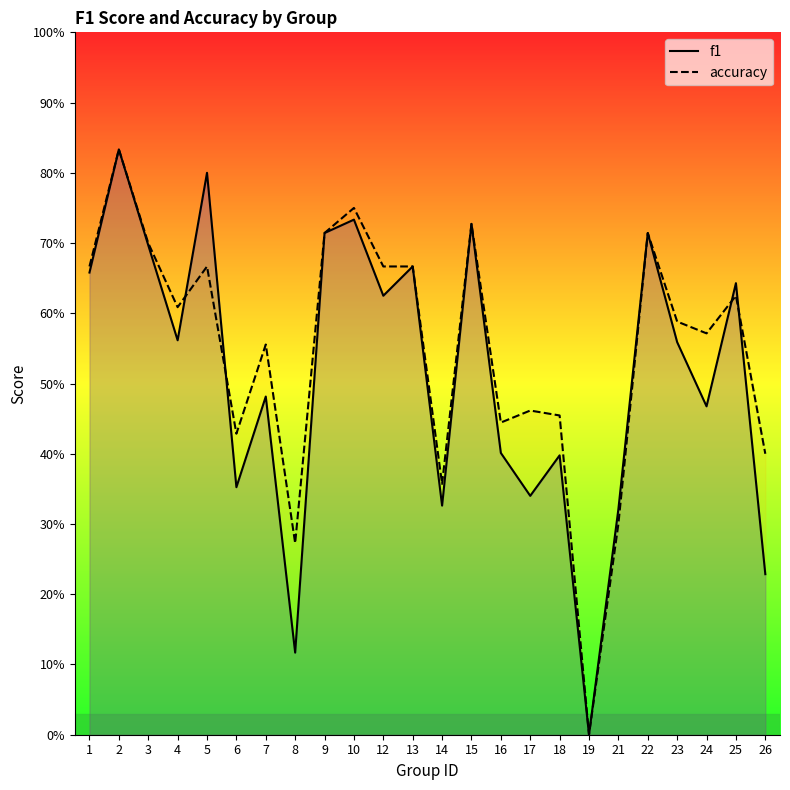

Reading right to left, what are all the values shown in this chart?

f1: 26=0.2	25=0.6	24=0.5	23=0.6	22=0.7	21=0.3	19=0.0	18=0.4	17=0.3	16=0.4	15=0.7	14=0.3	13=0.7	12=0.6	10=0.7	9=0.7	8=0.1	7=0.5	6=0.4	5=0.8	4=0.6	3=0.7	2=0.8	1=0.7
accuracy: 26=0.4	25=0.6	24=0.6	23=0.6	22=0.7	21=0.3	19=0.0	18=0.5	17=0.5	16=0.4	15=0.7	14=0.4	13=0.7	12=0.7	10=0.8	9=0.7	8=0.3	7=0.6	6=0.4	5=0.7	4=0.6	3=0.7	2=0.8	1=0.7